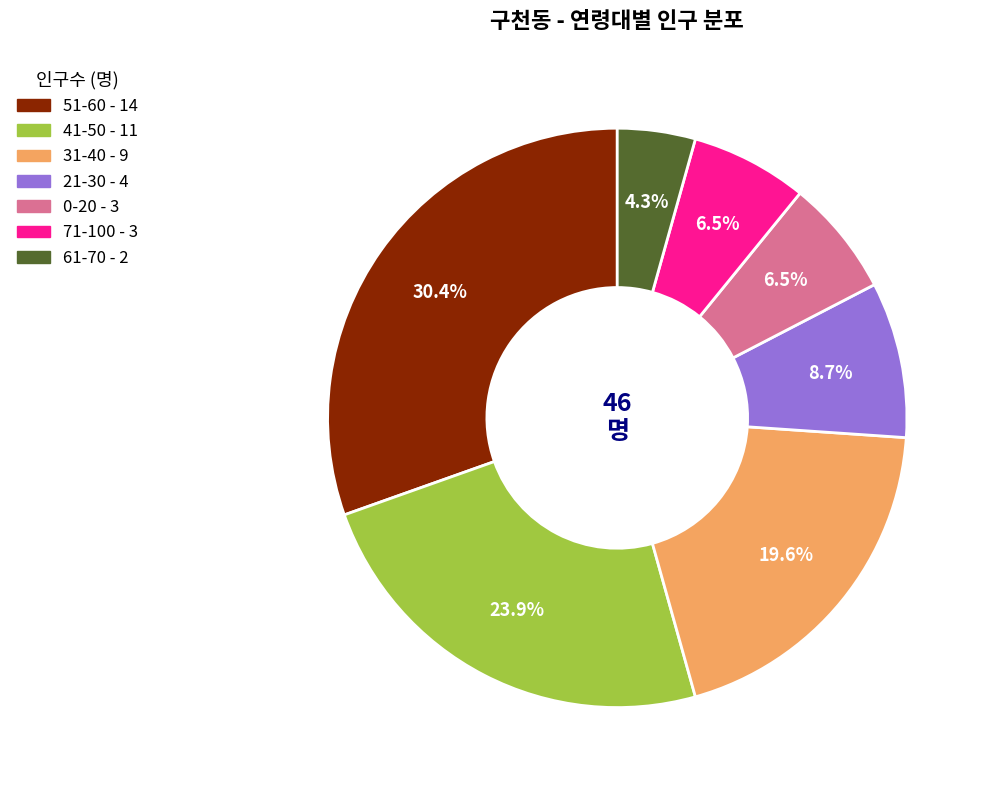

Is there any slice that represents more than half of the pie?

No